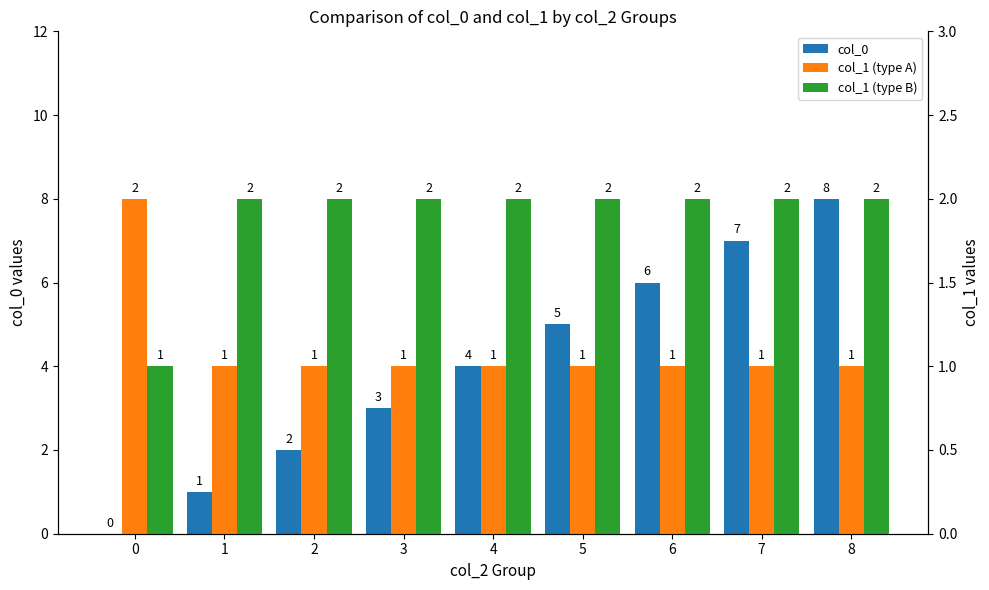

Which series has the largest range (max minus min)?

col_0